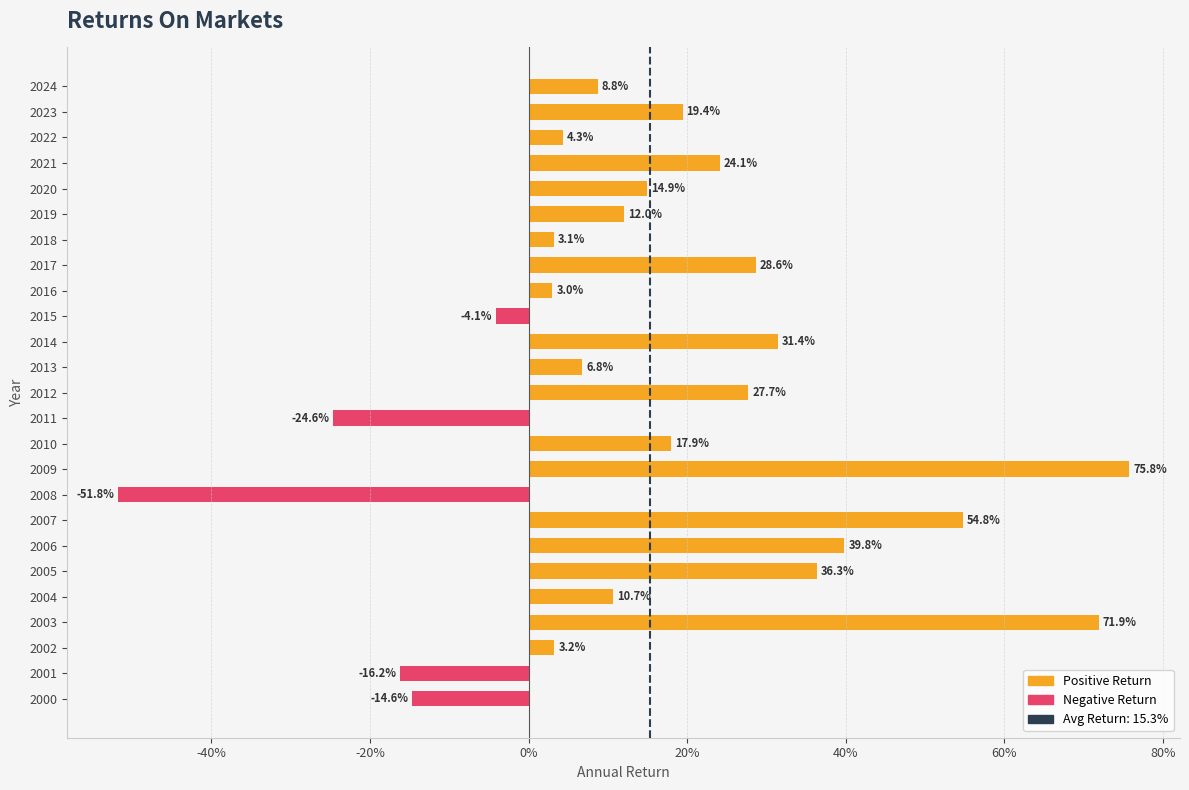

Rank the categories by value from highest to lowest.

2009, 2003, 2007, 2006, 2005, 2014, 2017, 2012, 2021, 2023, 2010, 2020, 2019, 2004, 2024, 2013, 2022, 2002, 2018, 2016, 2015, 2000, 2001, 2011, 2008